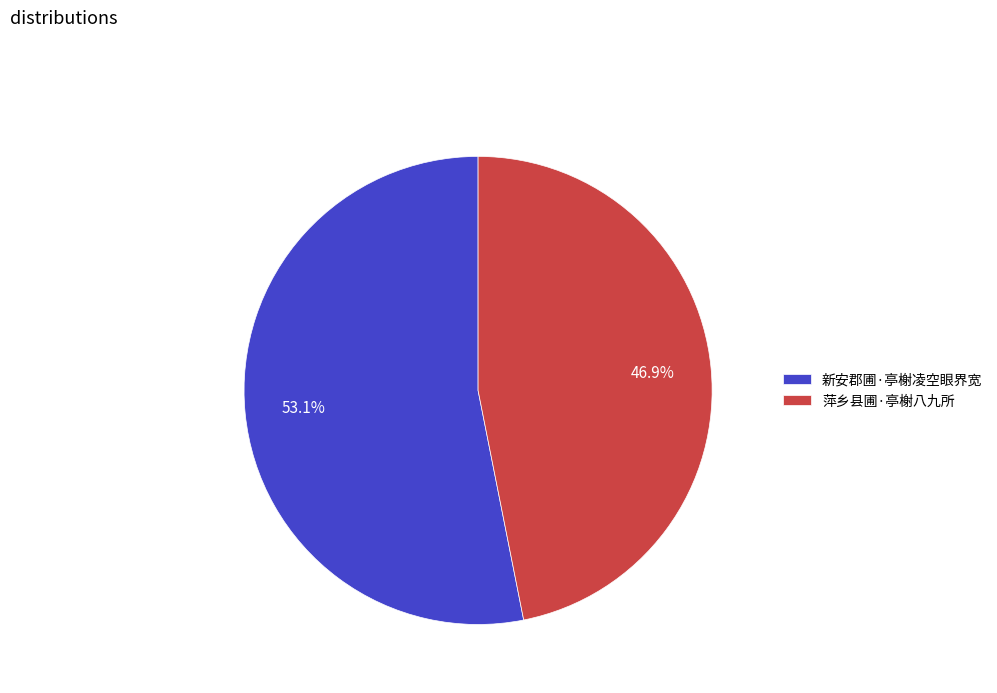

To the nearest percent, what is the combined percentage of 萍乡县圃·亭榭八九所 and 新安郡圃·亭榭凌空眼界宽?

100%